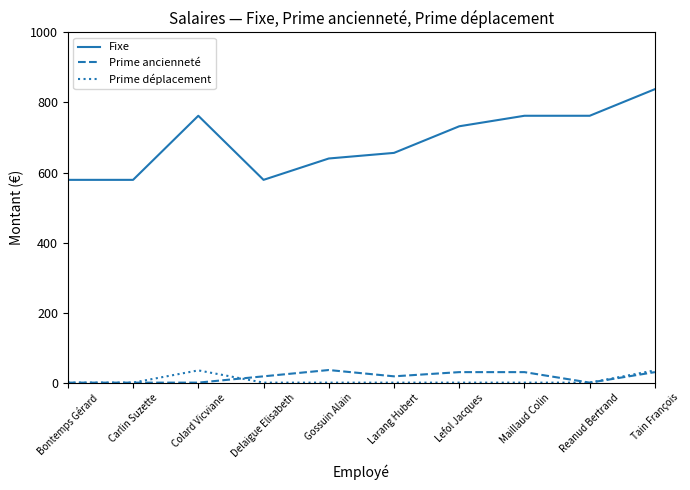

What is the maximum value for Fixe?

838